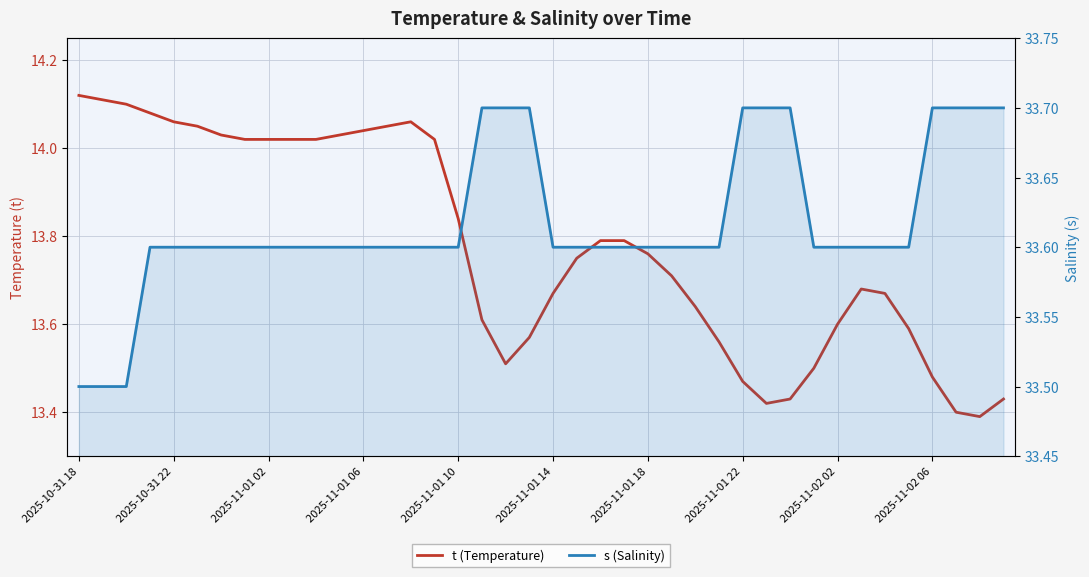

True or false: t (Temperature) and s (Salinity) cross at least once.

False